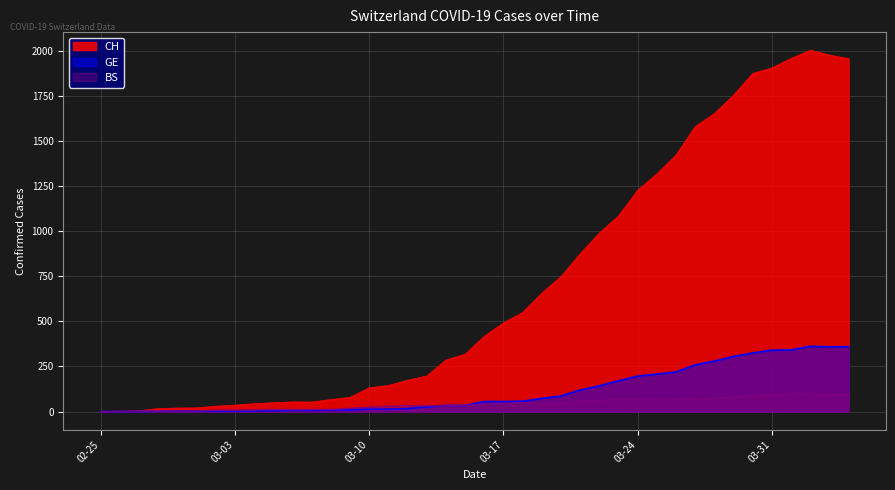

Count the number of categories in the chart.

40